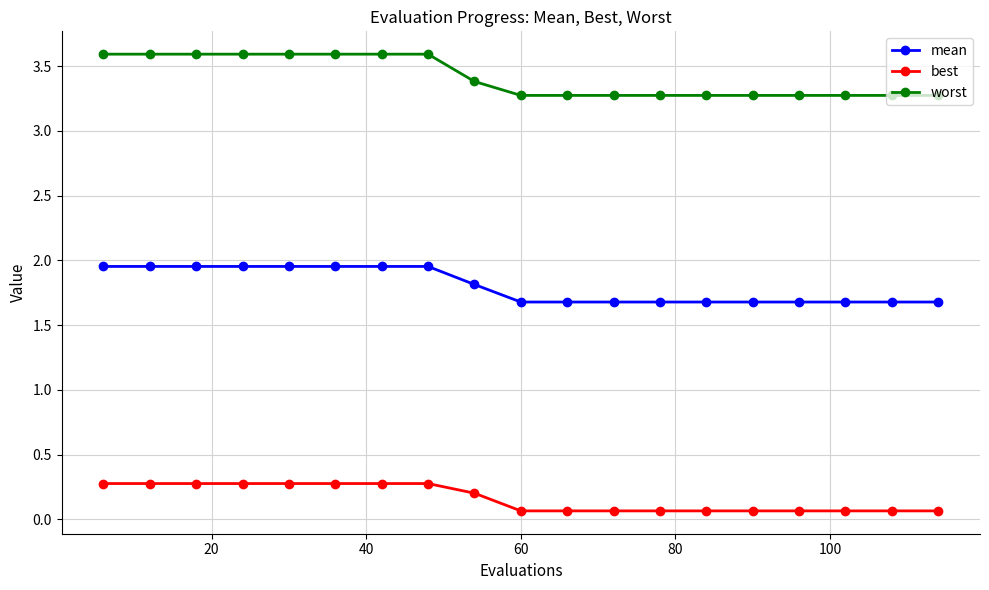

Which series has the largest total across all categories?

worst